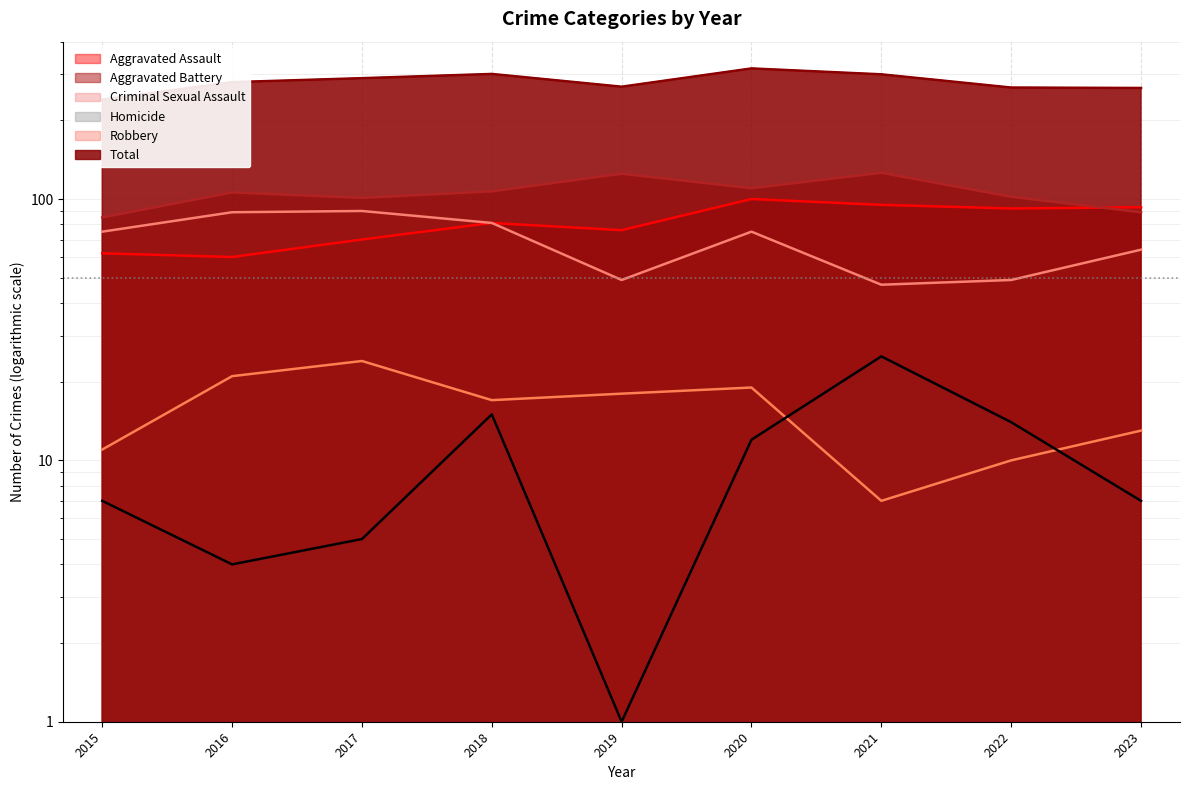

How many distinct data groups are displayed?

6